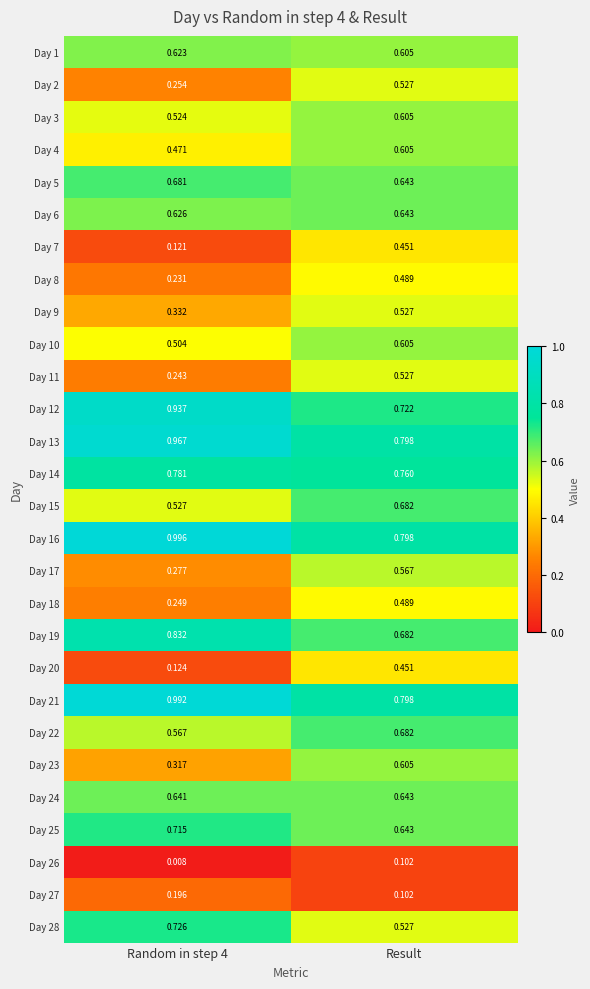

Is the value of Day 12 at Result greater than the value of Day 5 at Random in step 4?

Yes